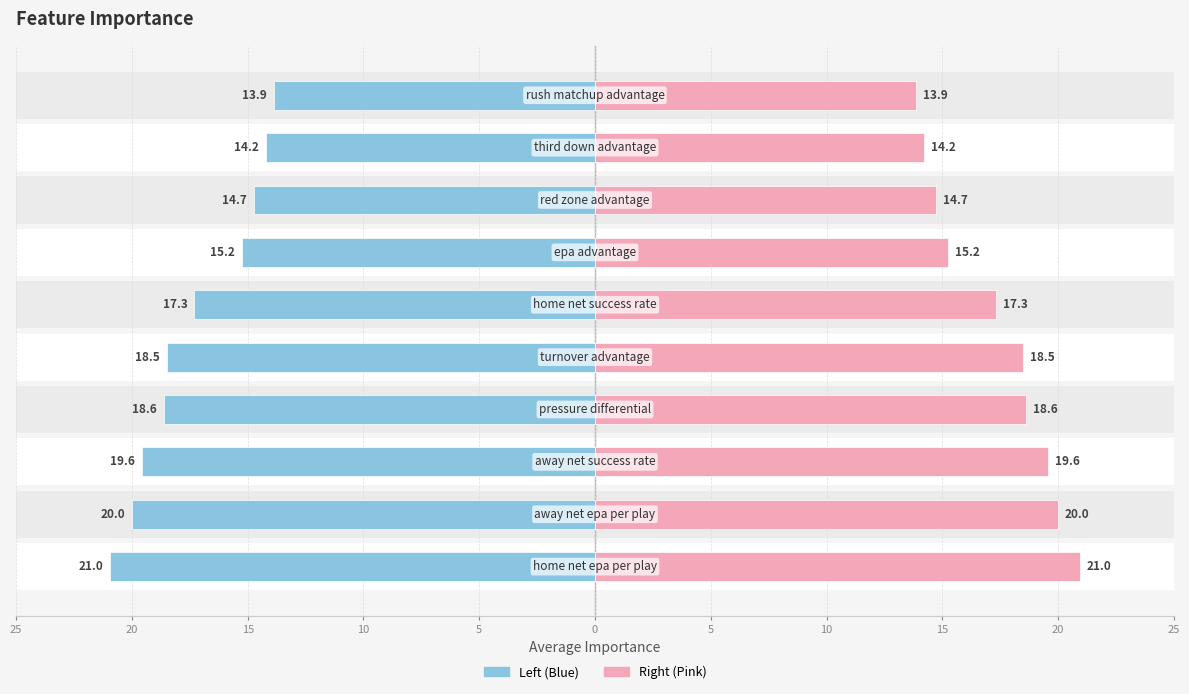

Reading left to right, what are all the values shown in this chart?

avg_importance (left): -21.0	-20.0	-19.6	-18.6	-18.5	-17.3	-15.2	-14.7	-14.2	-13.9
avg_importance (right): 21.0	20.0	19.6	18.6	18.5	17.3	15.2	14.7	14.2	13.9